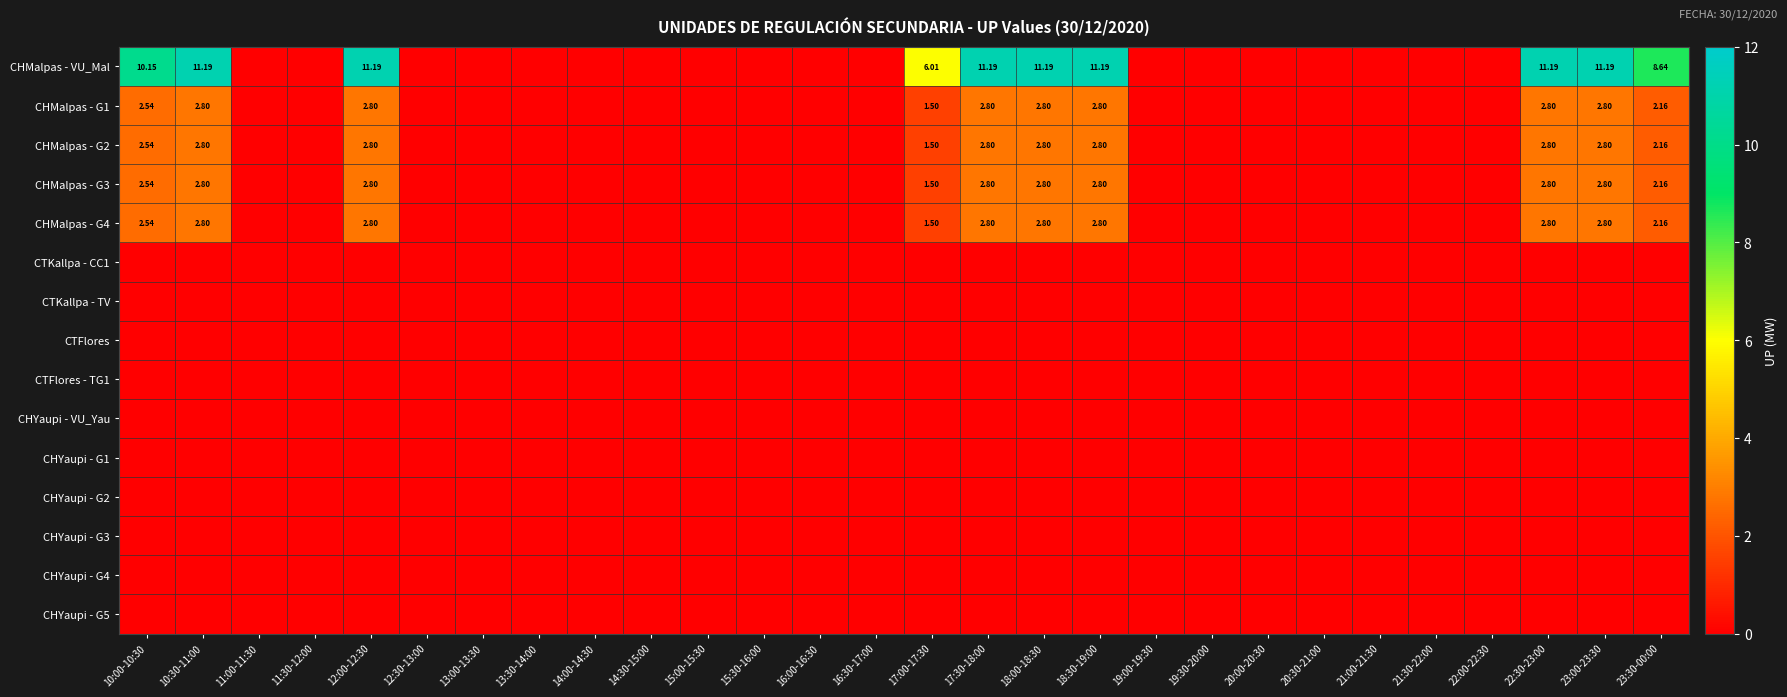

Is the value of CHYaupi - G3 at 21:00-21:30 greater than the value of CTFlores at 22:30-23:00?

No